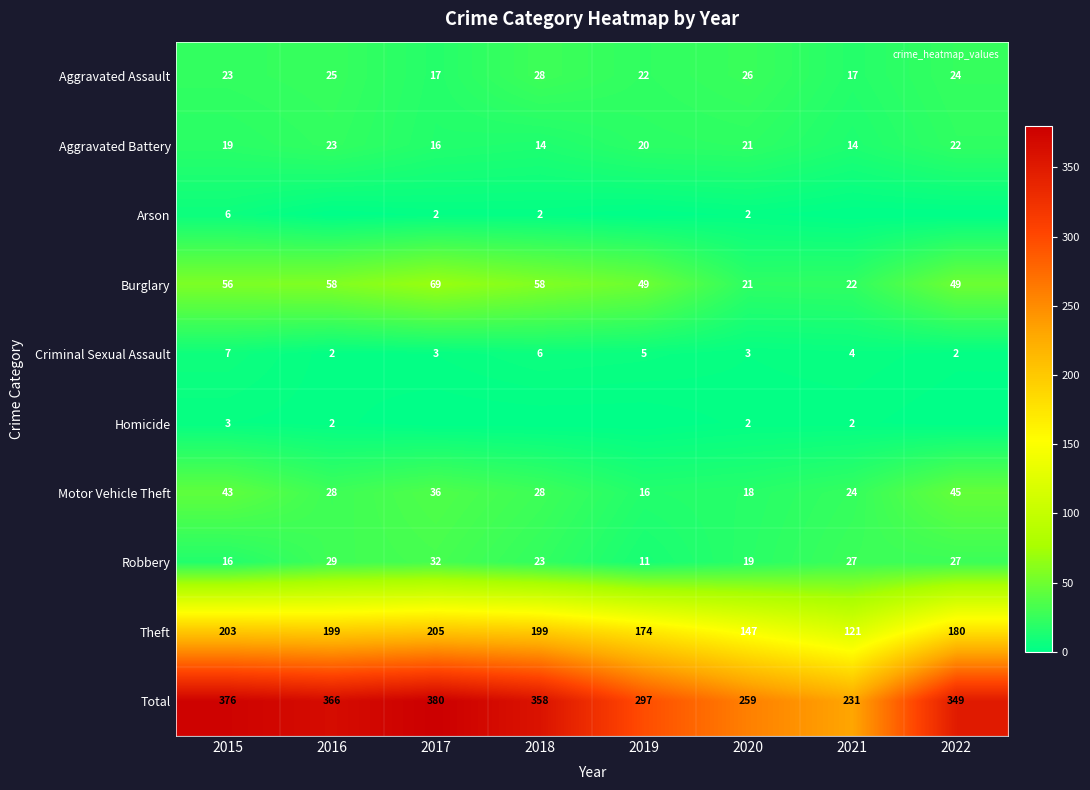

At which label does Homicide first exceed 2?

2015